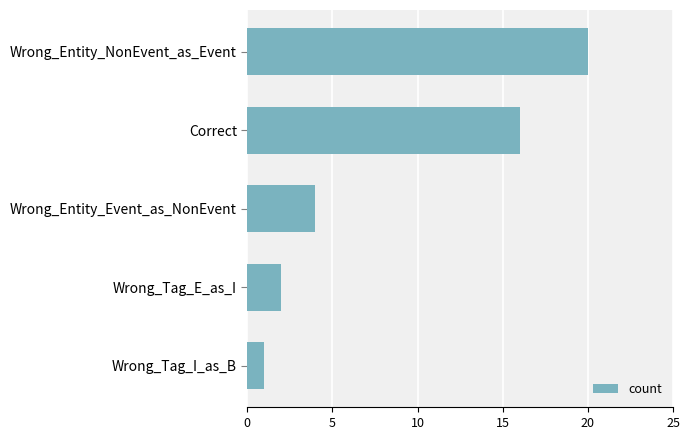

Are the bars horizontal?

Yes